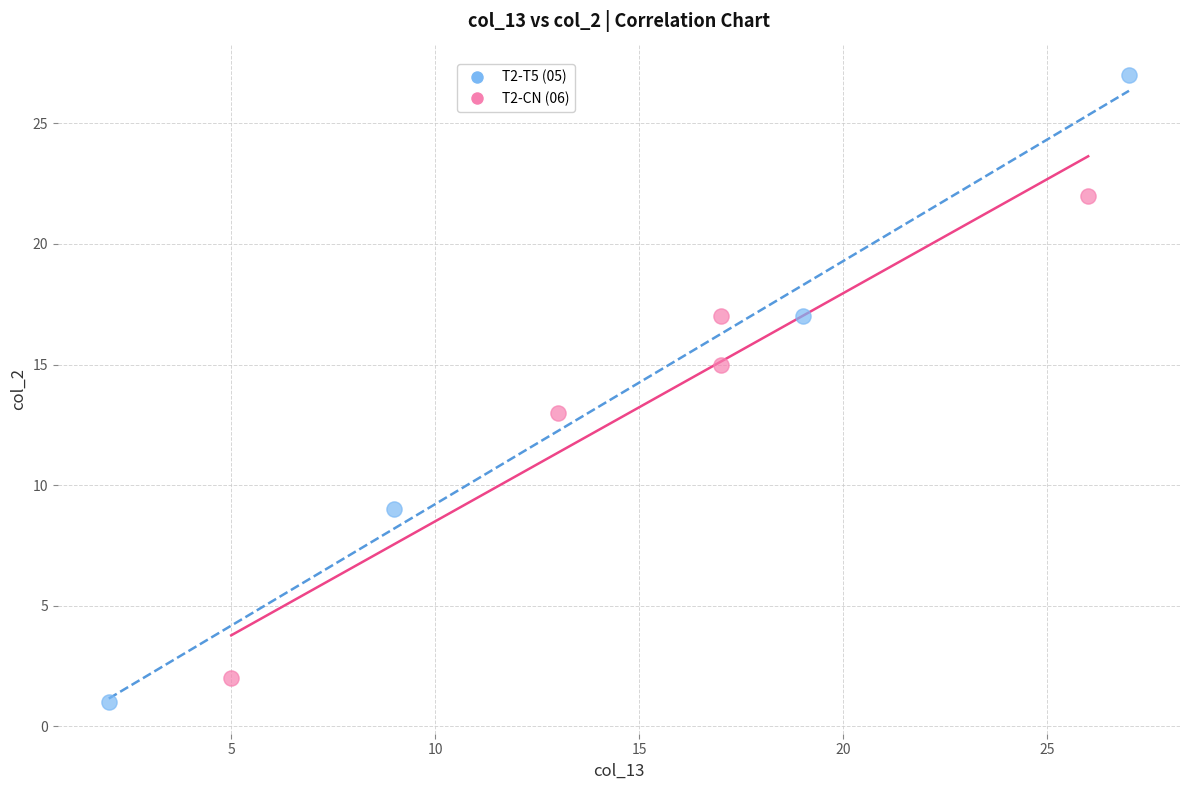

Which series contains the highest Y value?

T2-T5 (05)